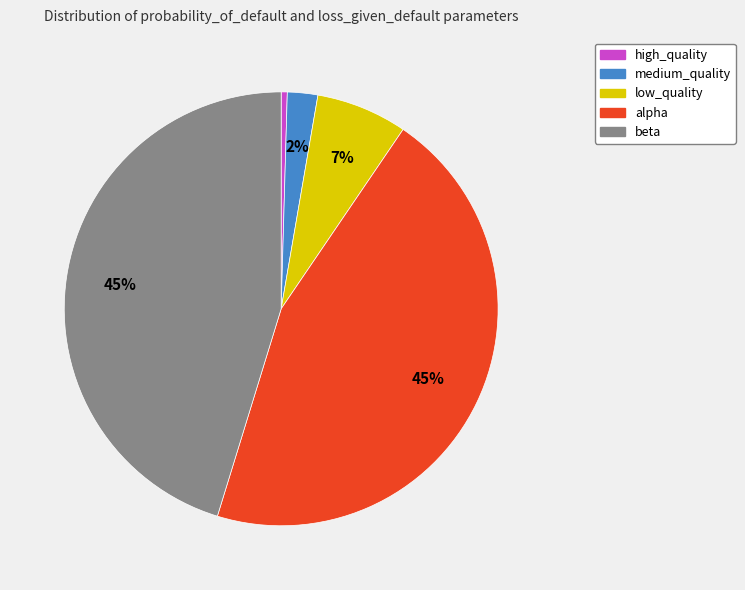

Do low_quality and beta together represent more than half of the pie?

Yes